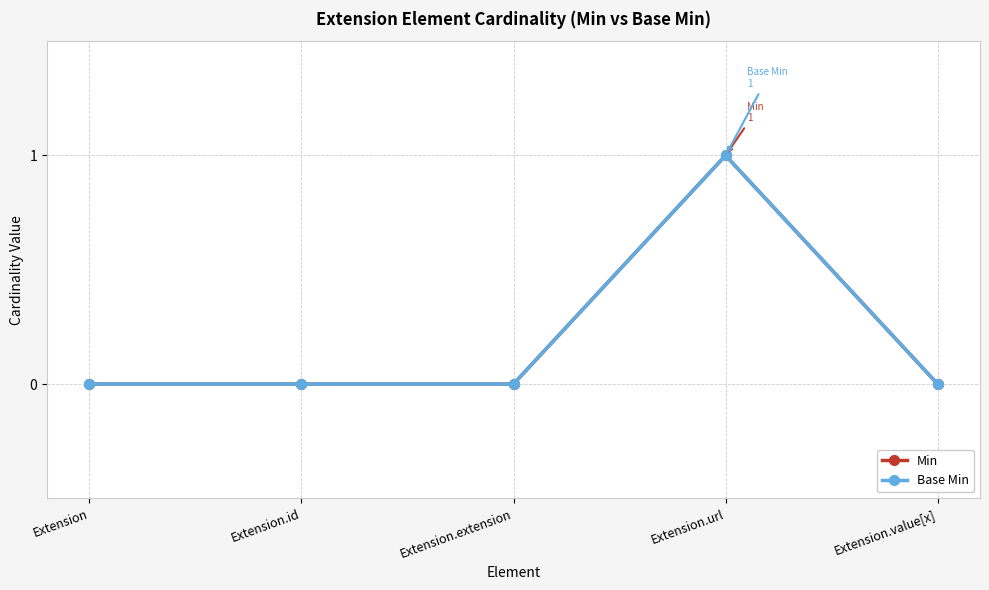

Which category has the highest value in the Base Min series?

Extension.url